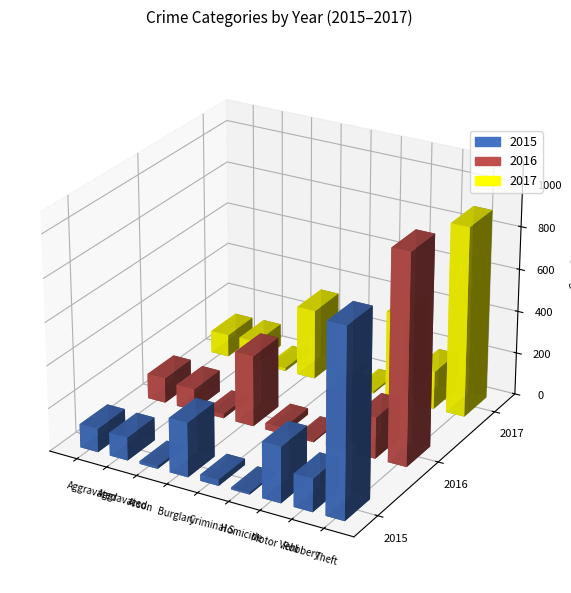

Is the value of 2017 at Arson greater than the value of 2015 at Aggravated Battery?

No